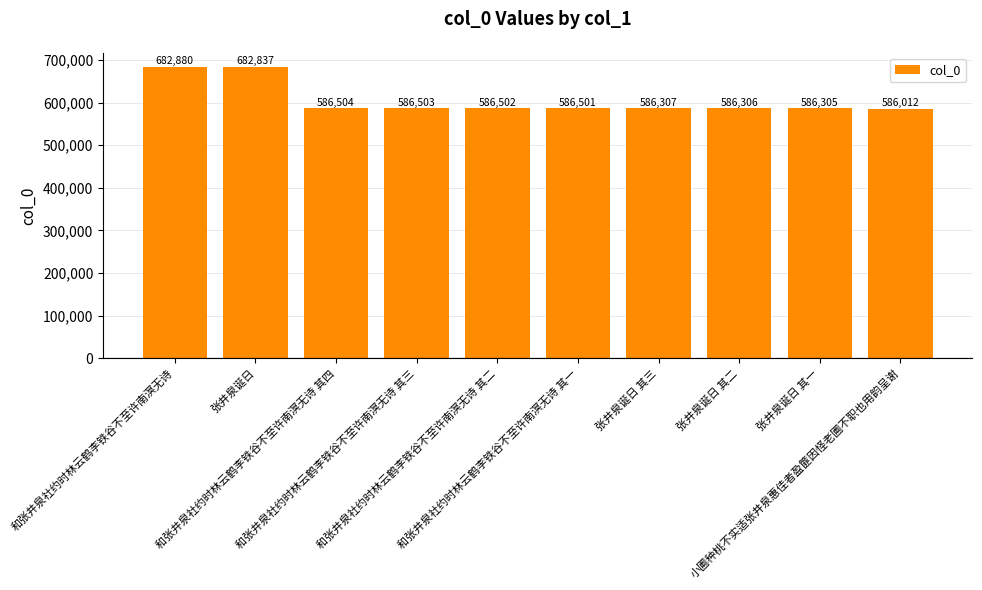

Rank the categories by value from highest to lowest.

和张井泉社约时林云鹤李铁谷不至许南溟无诗, 张井泉诞日, 和张井泉社约时林云鹤李铁谷不至许南溟无诗 其四, 和张井泉社约时林云鹤李铁谷不至许南溟无诗 其三, 和张井泉社约时林云鹤李铁谷不至许南溟无诗 其二, 和张井泉社约时林云鹤李铁谷不至许南溟无诗 其一, 张井泉诞日 其三, 张井泉诞日 其二, 张井泉诞日 其一, 小圃种桃不实适张井泉惠佳者盈篚因怪老圃不职也用韵呈谢